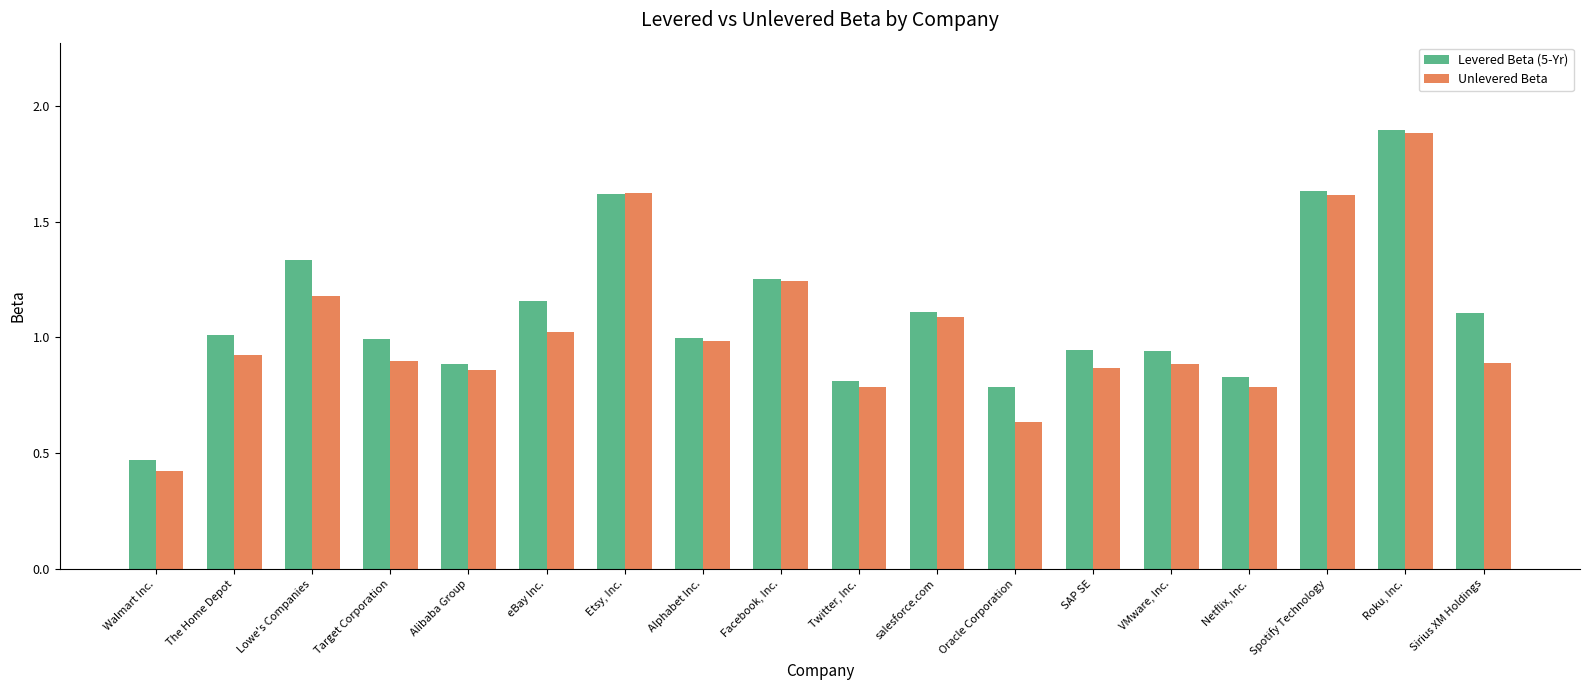

Is it true that Levered Beta (5-Yr) equals 0.6 at Target Corporation?

False